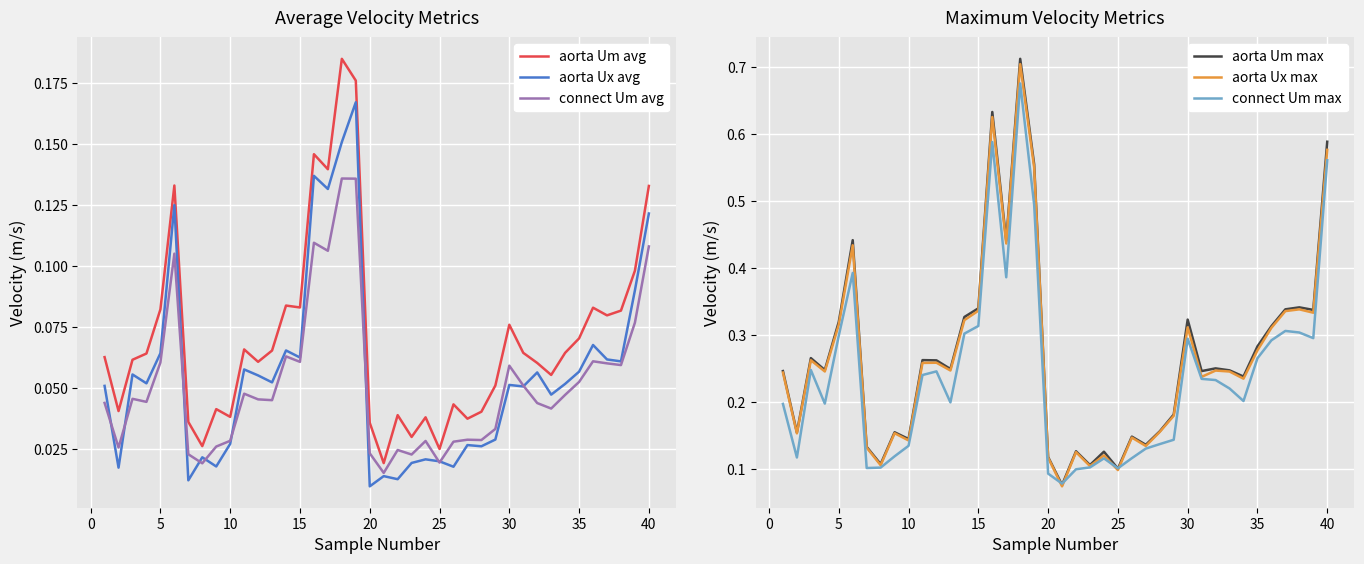

Is it true that aorta Ux max equals 0.2 at 10?

False